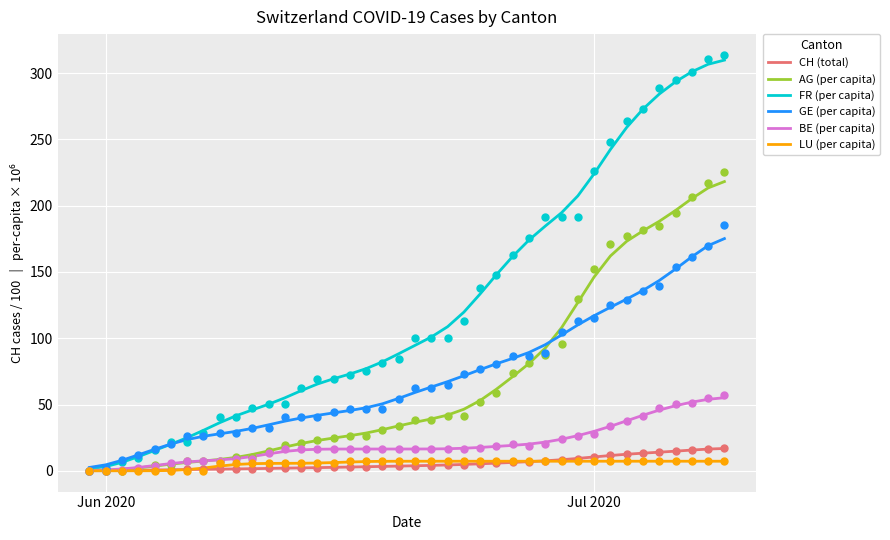

Which series reaches the maximum Y coordinate?

FR (per capita)